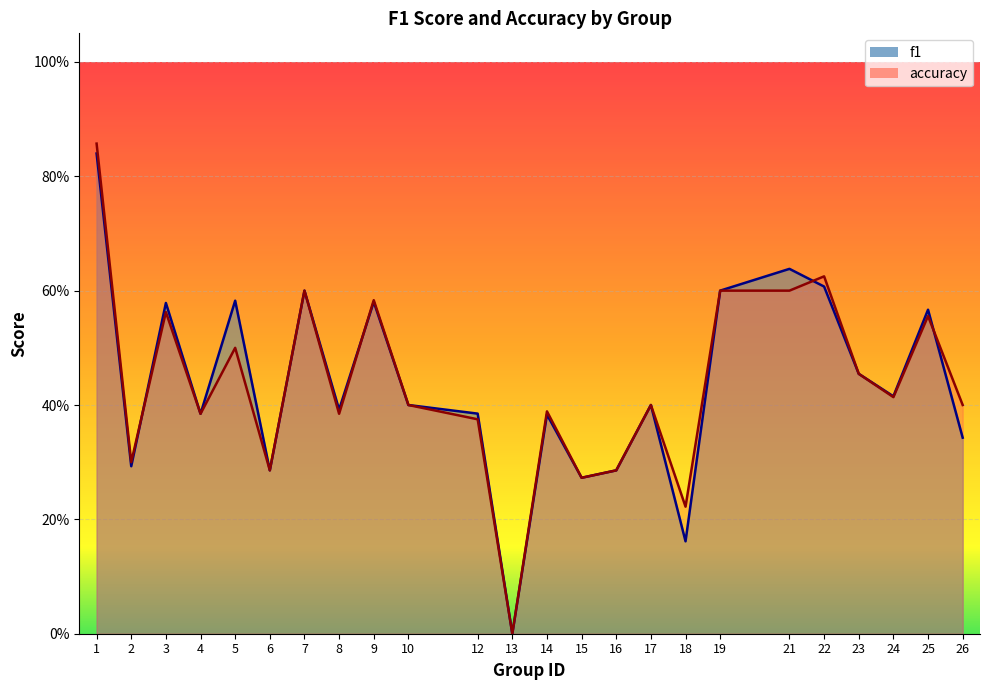

Which series changed the most between 9 and 23?

accuracy